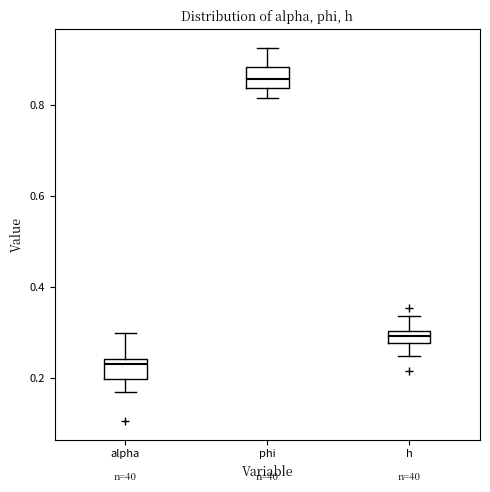

Which box has the lowest median line?

alpha